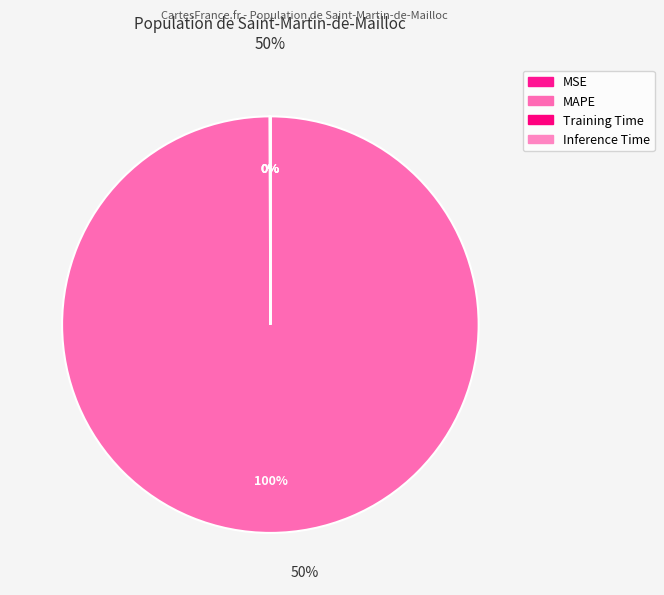

Count the number of slices in the pie.

4